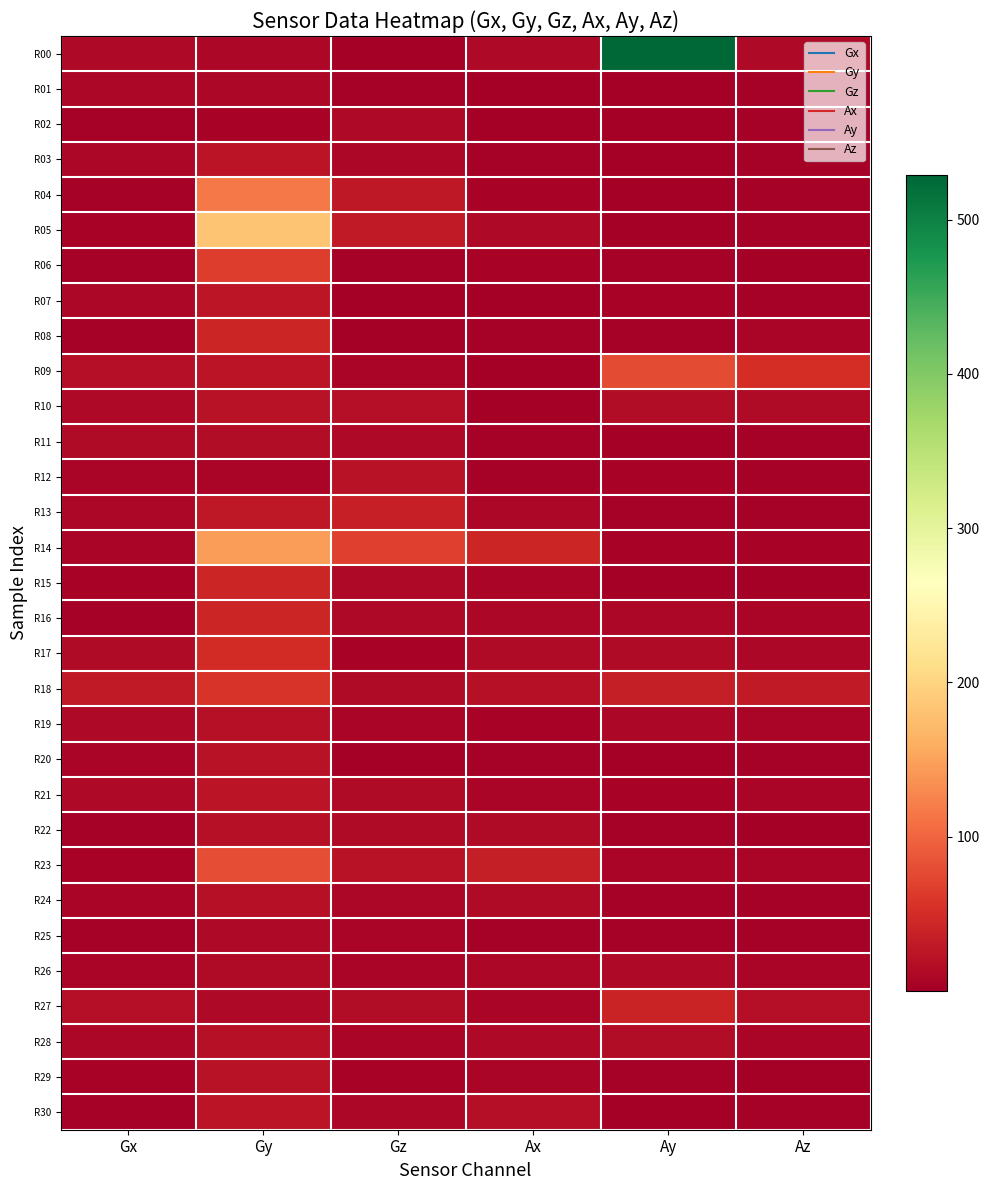

What is the difference between the highest and lowest values at Gx?

27.7